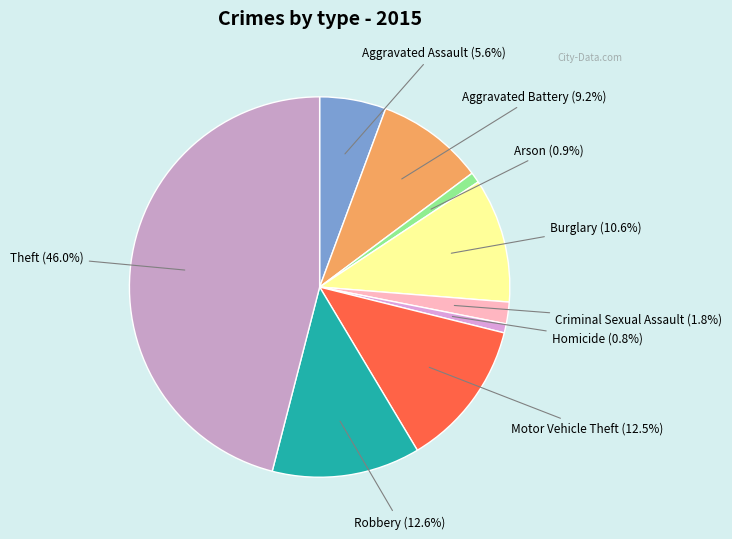

Count the number of slices in the pie.

9